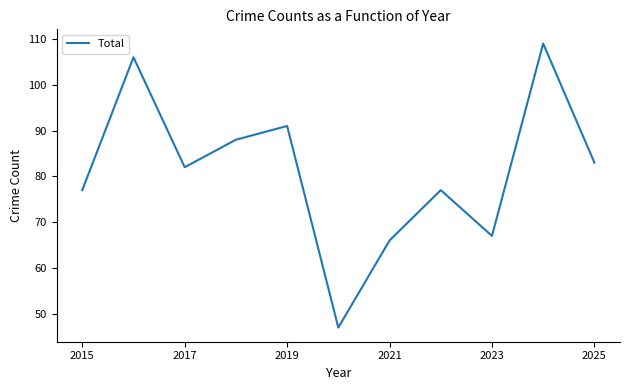

What is the maximum value shown in the chart?

109